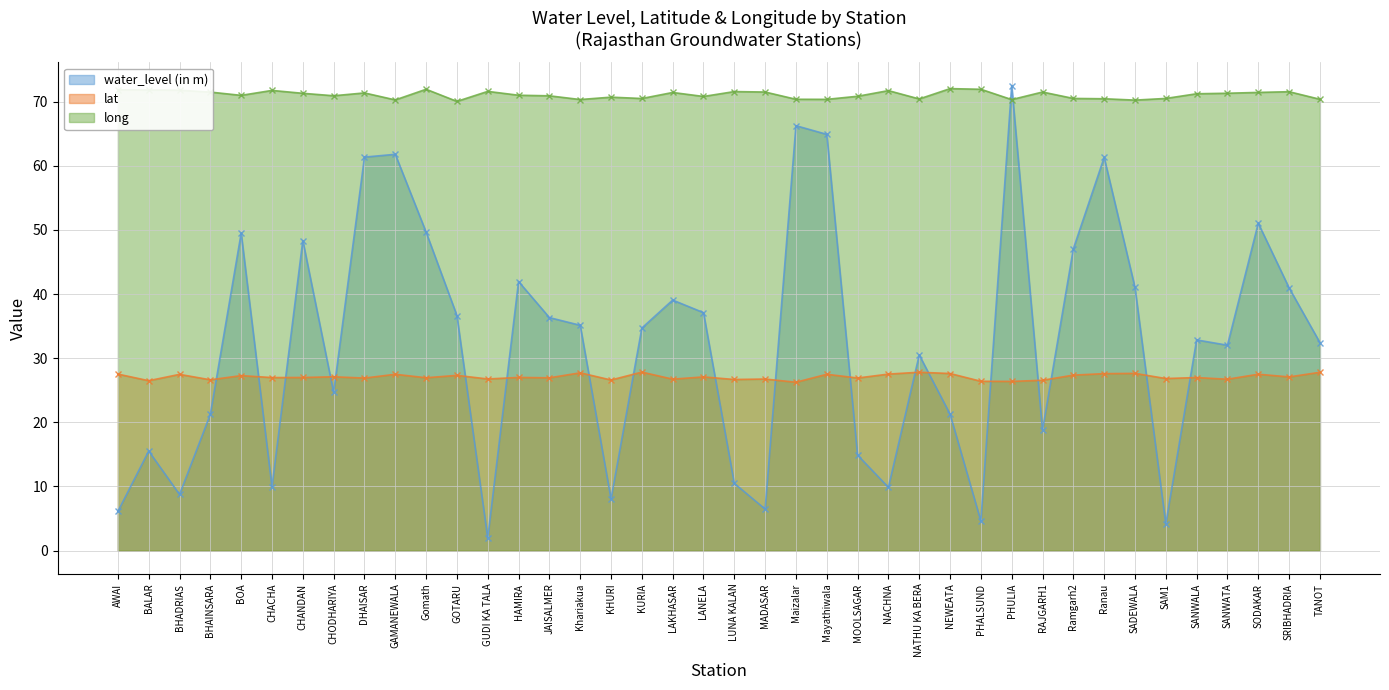

Where does the water_level (in m) series first go above 34?

BOA